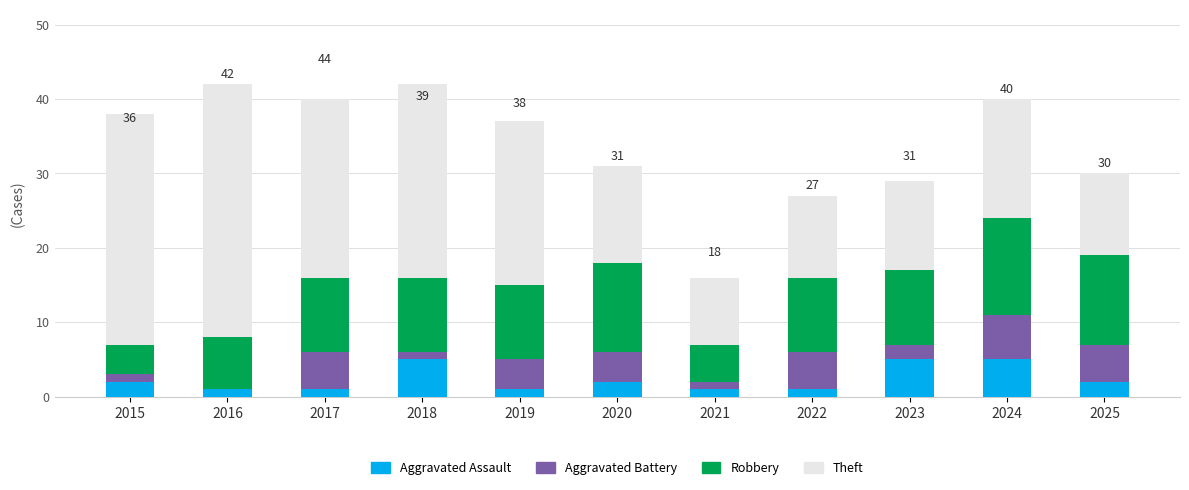

How many data points does each series have?

11